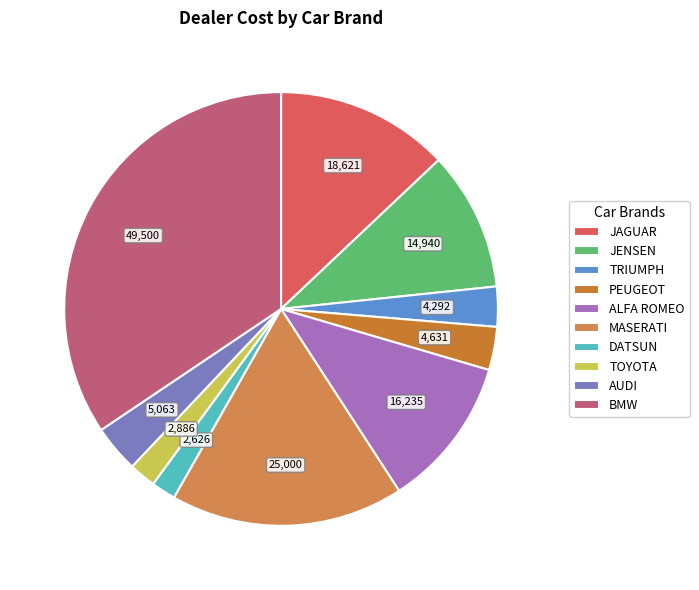

What is the ratio of the value at TOYOTA to the value at AUDI?

0.6